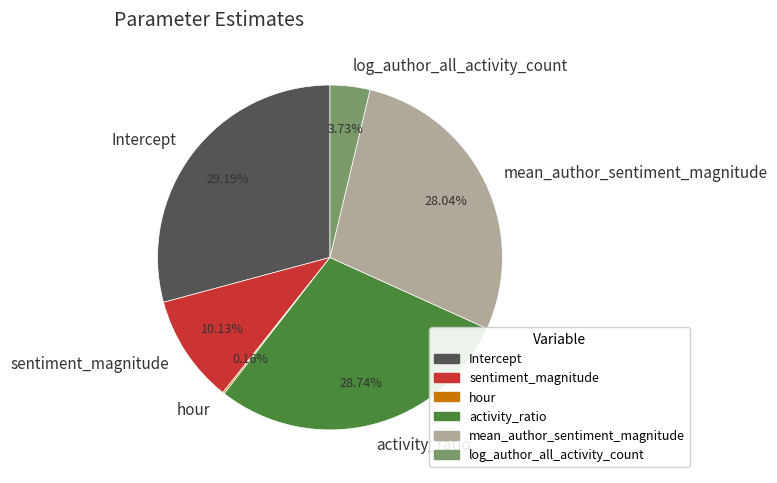

Do mean_author_sentiment_magnitude and Intercept together represent more than half of the pie?

Yes